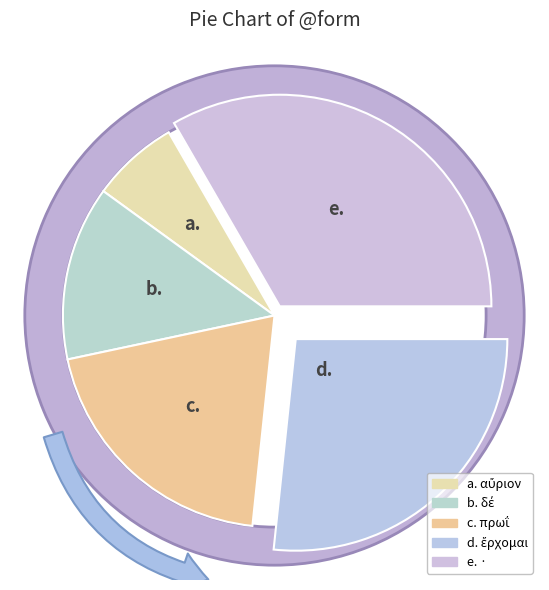

How many slices are in this pie chart?

5